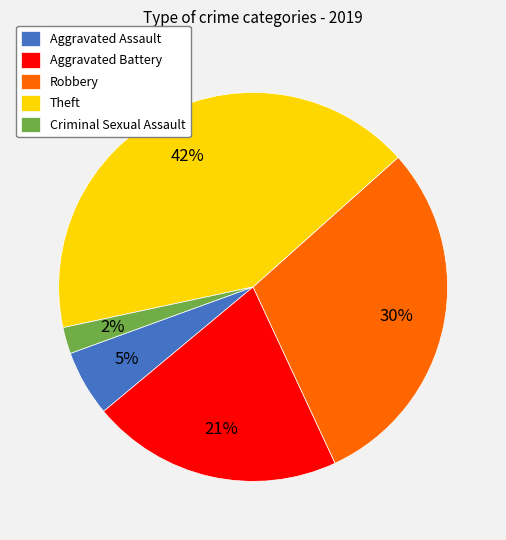

What is the smallest slice in the pie chart?

Criminal Sexual Assault